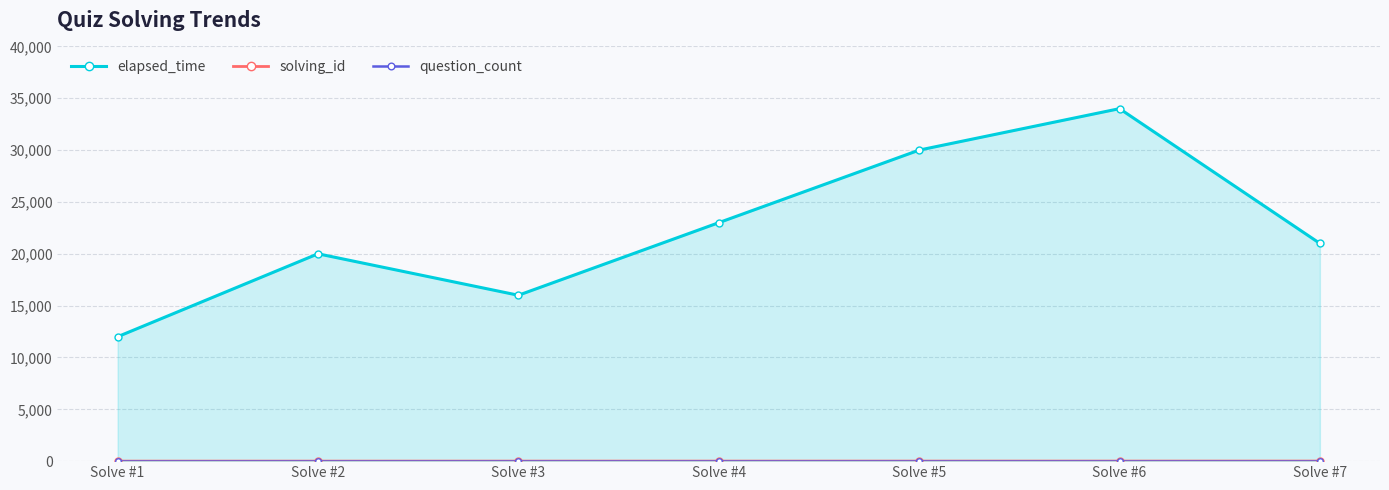

True or false: solving_id and question_count intersect in this chart.

False